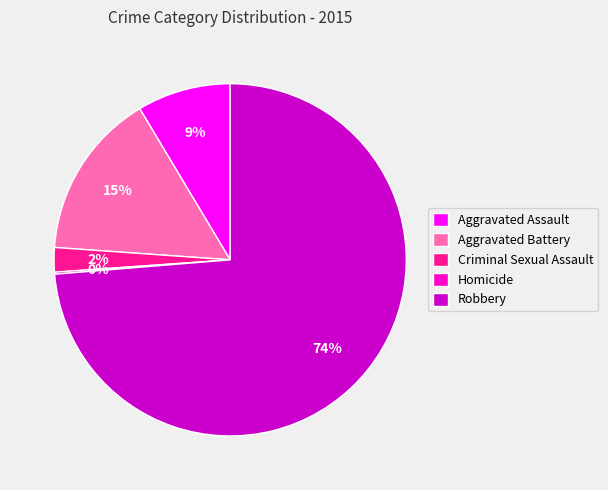

Between Robbery and Aggravated Assault, which is larger?

Robbery